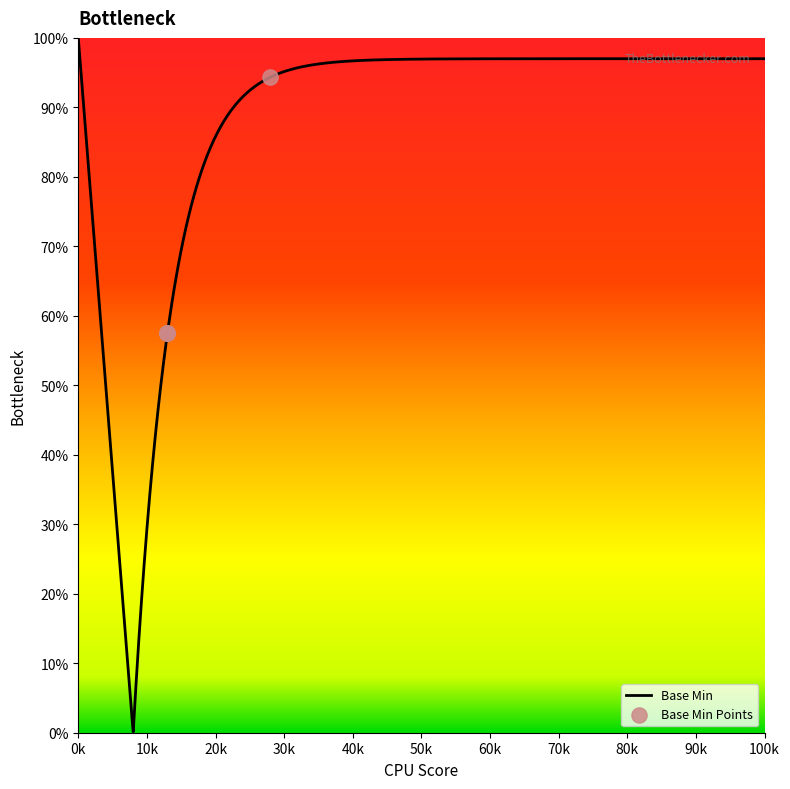

What is the highest value of the Base Min series?

100.0